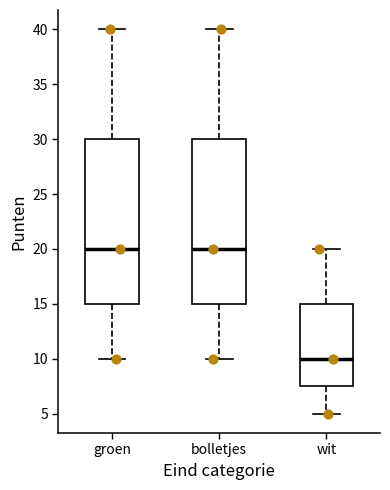

Where does the median line of the box for groen sit on the y-axis? The values are not printed on the chart, so give them approximately, as read against the axis.

20.0